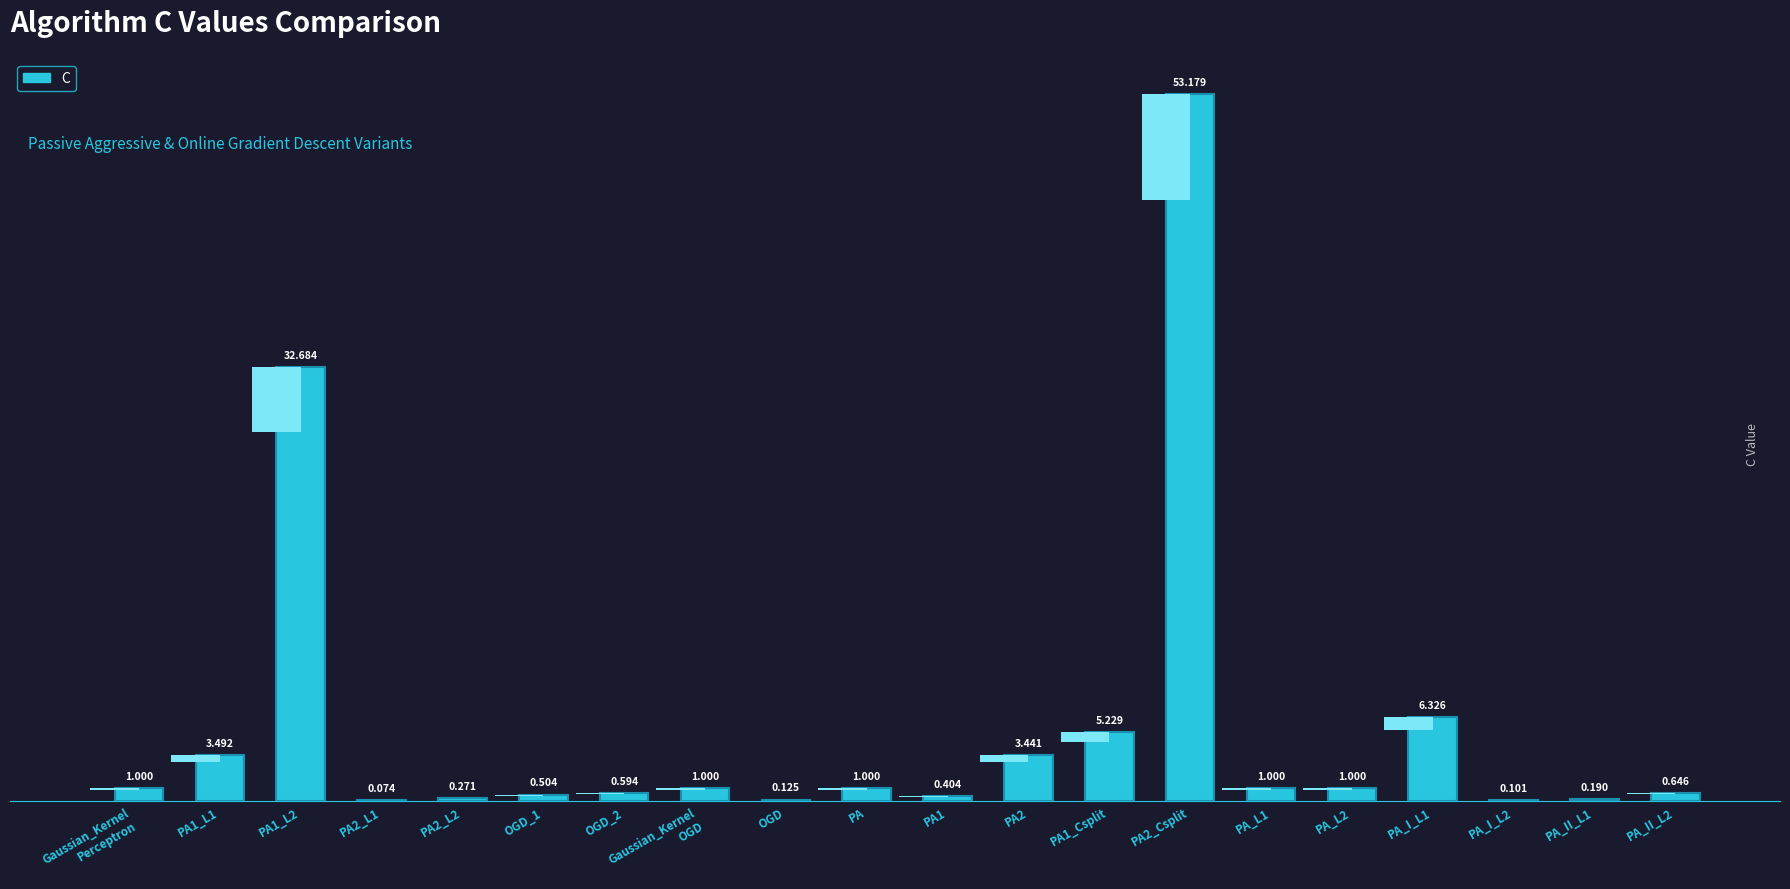

What is the sum of the values at OGD_2 and Gaussian_Kernel
Perceptron?

1.6